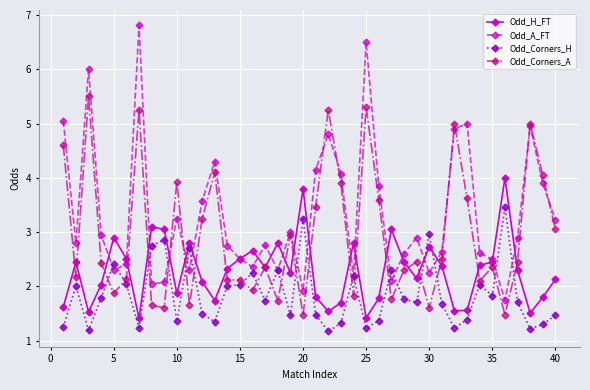

After their last crossing, which series has the higher values: Odd_Corners_H or Odd_H_FT?

Odd_H_FT